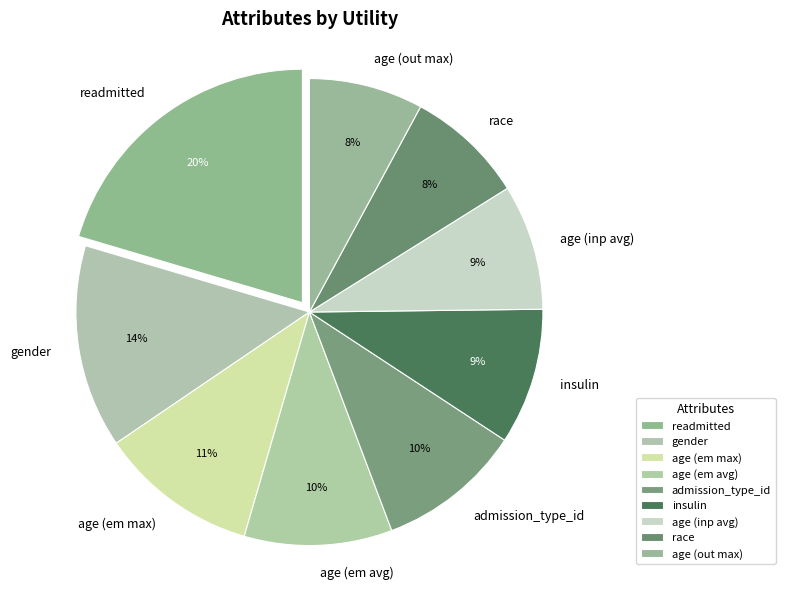

What is the largest slice in the pie chart?

readmitted